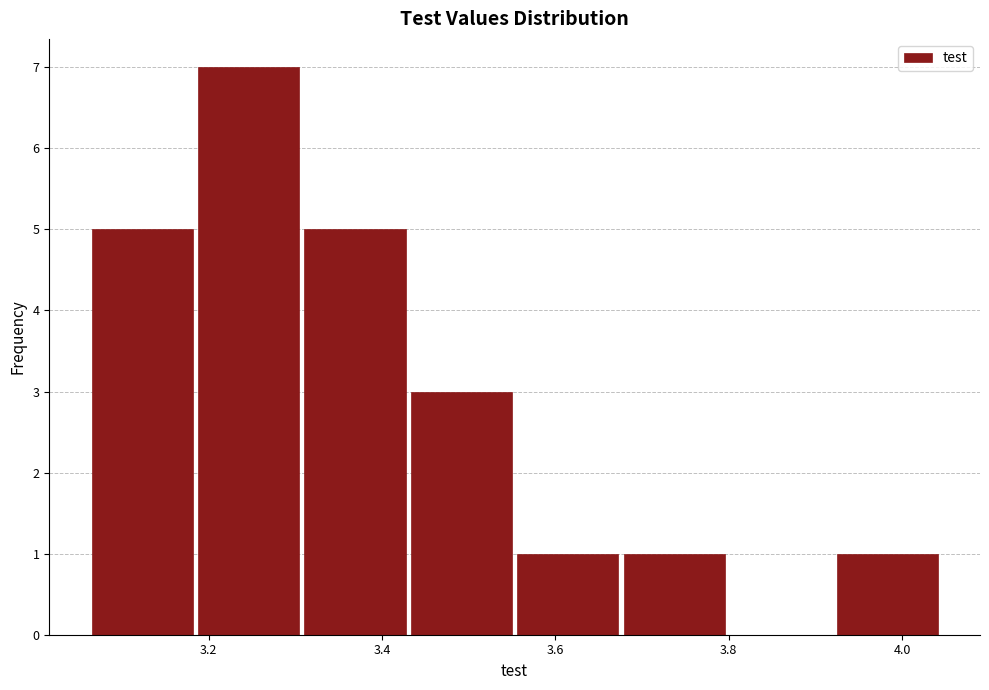

What is the height of the bar covering 3.44 to 3.56 on the x-axis? Neither the bar edges nor the heights are printed on the chart, so give them approximately, as read against the axes.

3